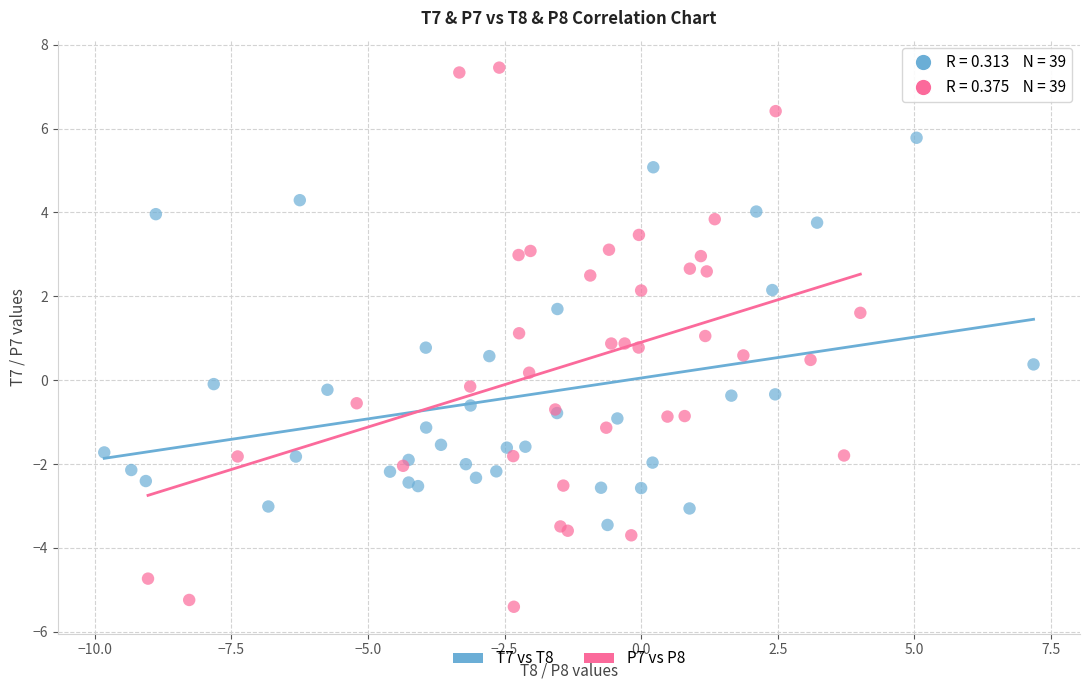

Which series has the widest spread of Y values?

P7 vs P8